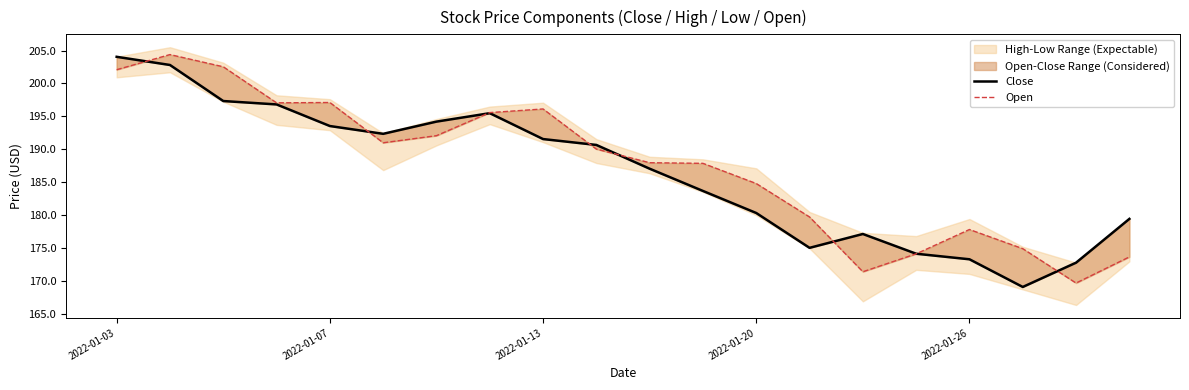

What value does the Close series have at 14?

177.2